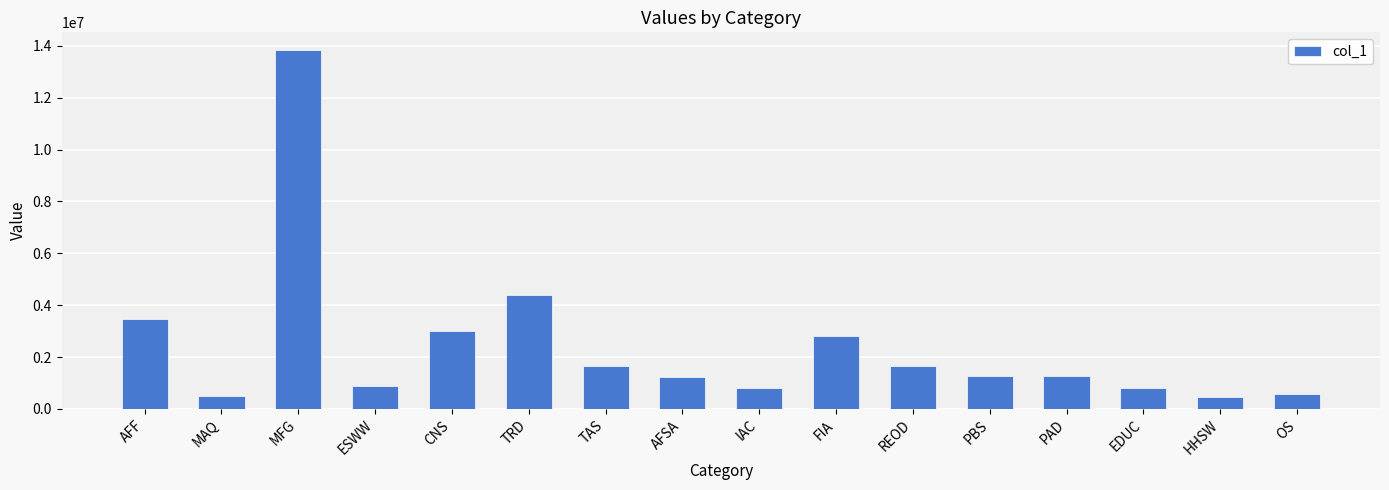

Approximately how many times larger is the value at CNS compared to OS?

5.1